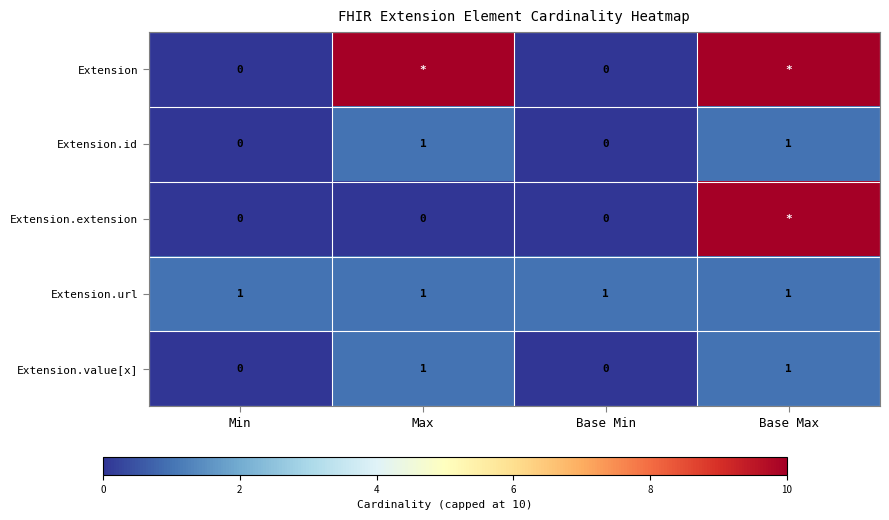

What is the total value across all series at Base Max?

23